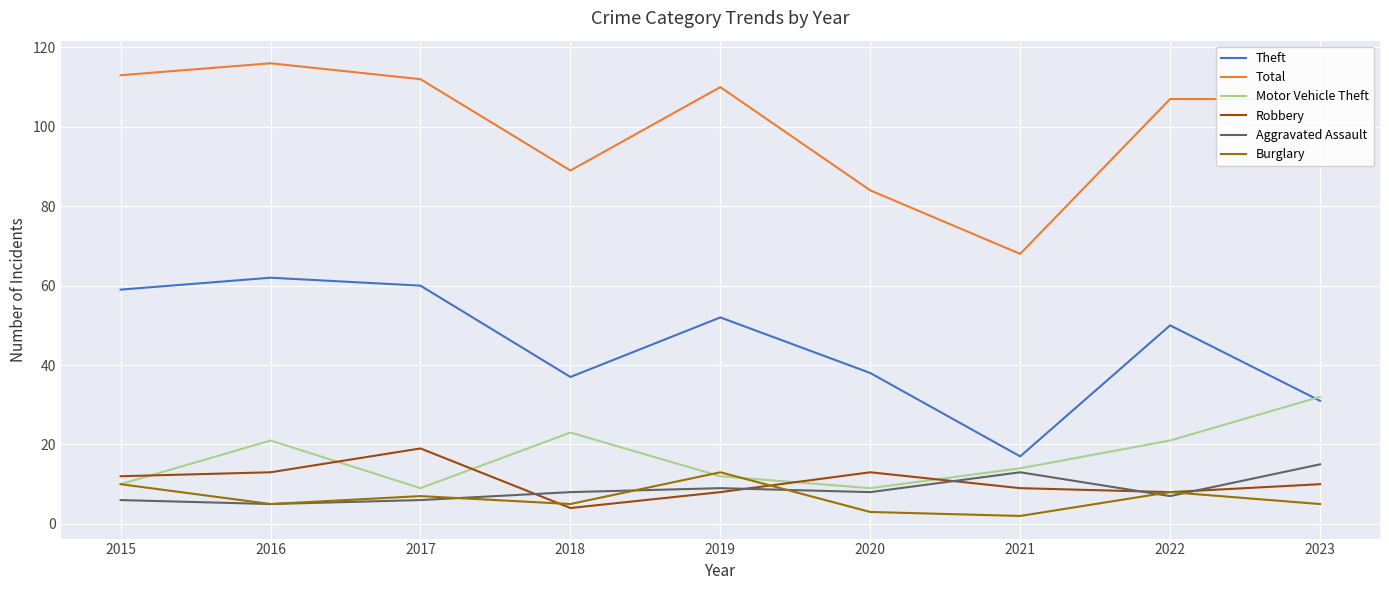

Where is the first local minimum for Motor Vehicle Theft?

2017